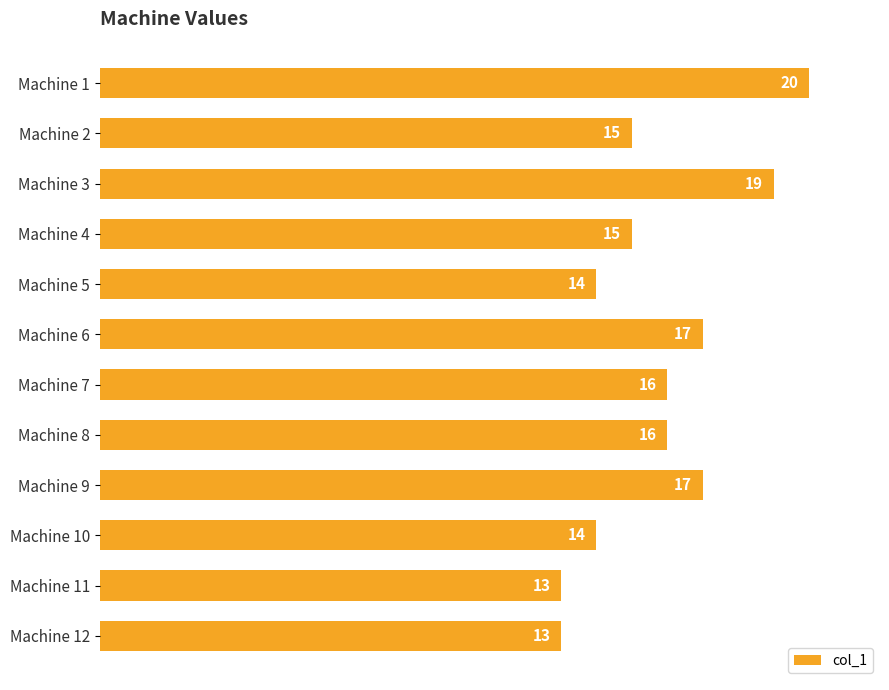

What is the average value?

16